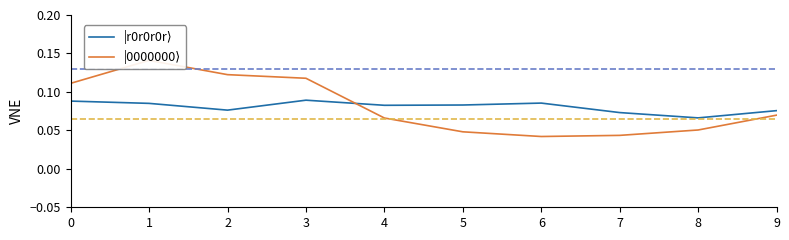

Which category has the highest value in the |r0r0r0r⟩ series?

3